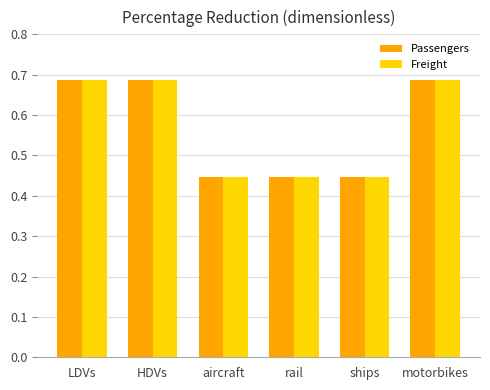

The value of Passengers at HDVs is 0.3. True or false?

False